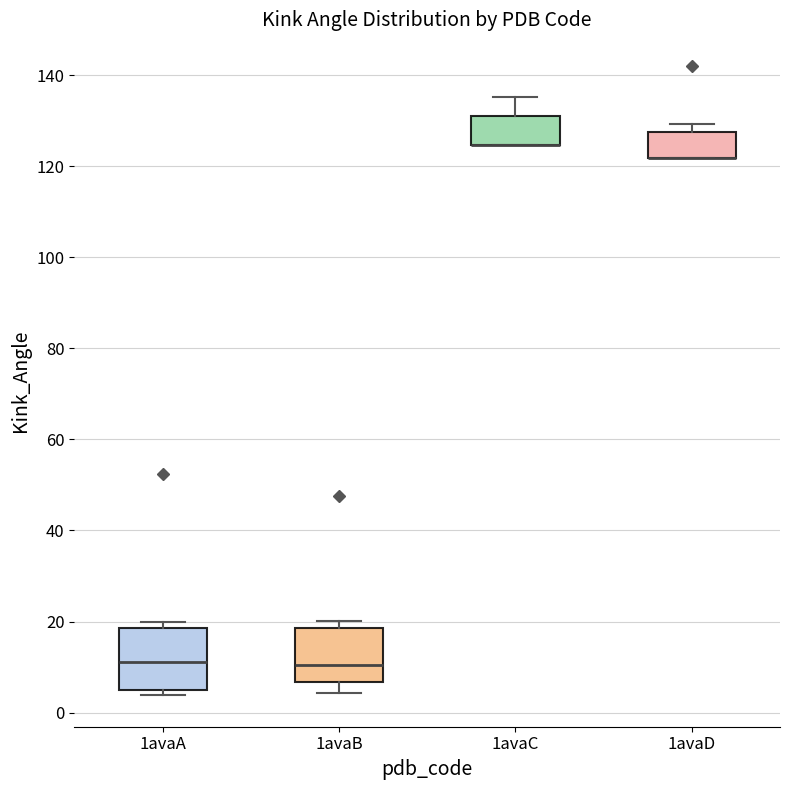

Which box is the tallest, from its lower edge to its upper edge?

1avaA